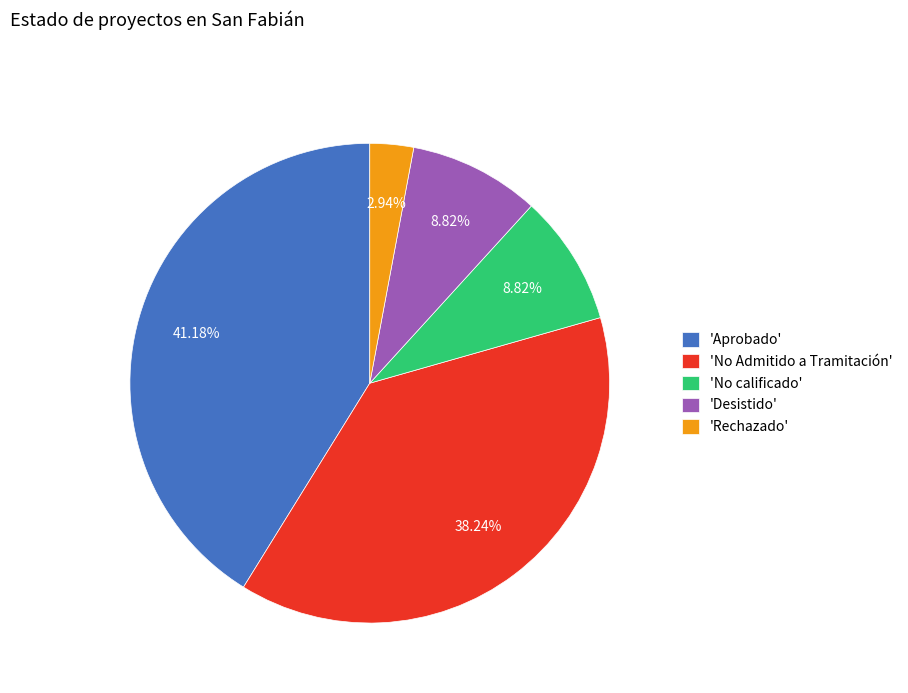

Which slice is the largest?

'Aprobado'